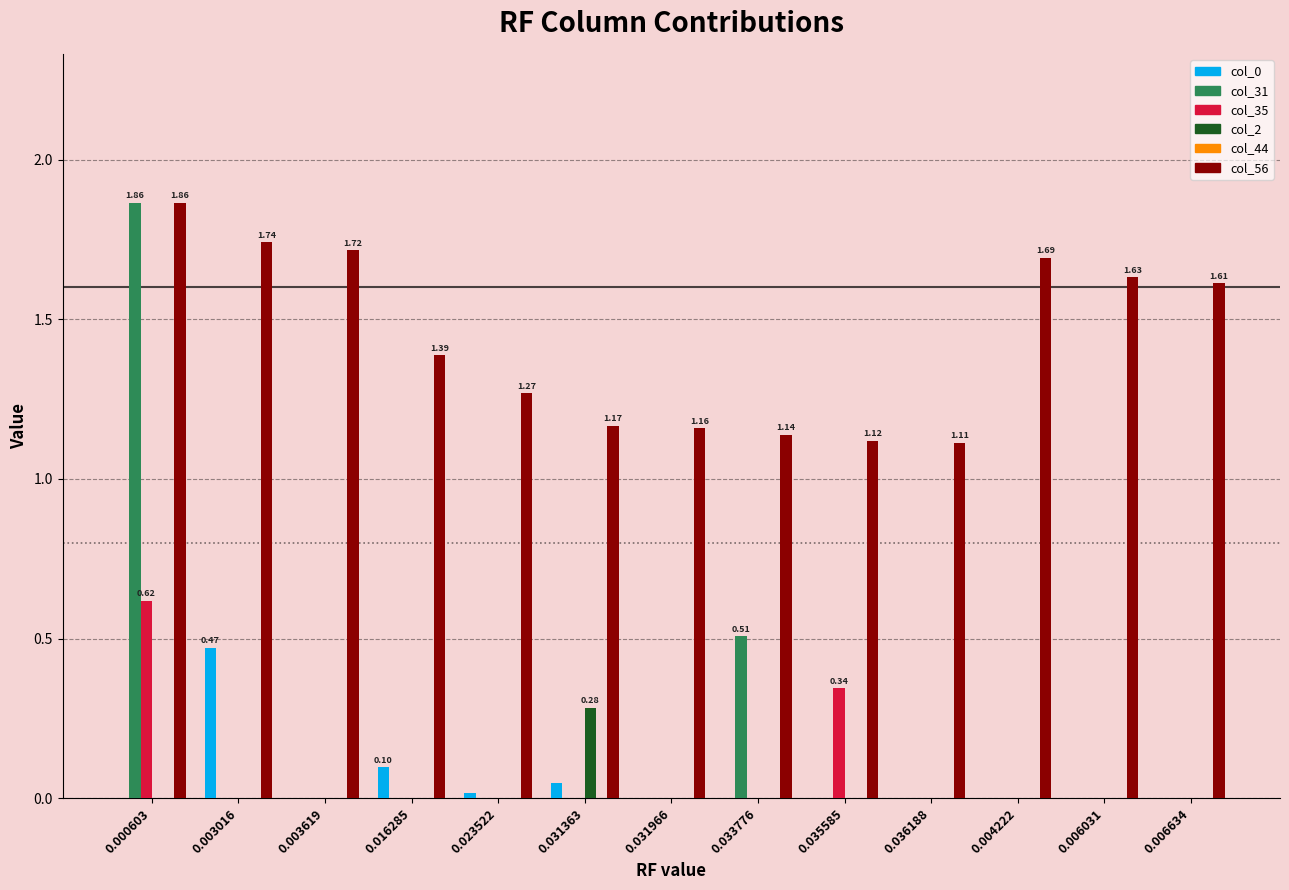

Between 0.000603 and 0.016285, which series saw the biggest shift?

col_31